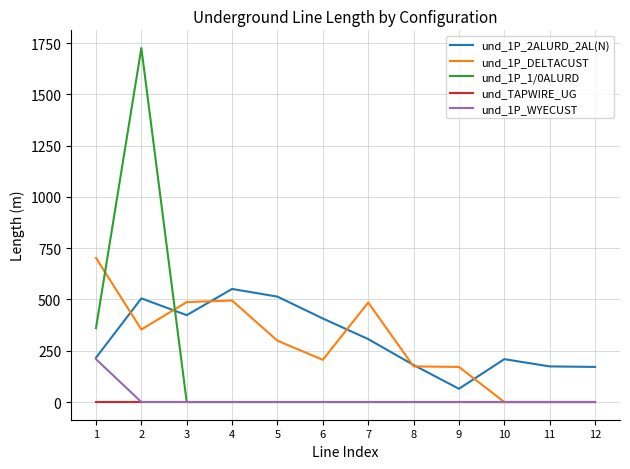

The value of und_TAPWIRE_UG at 10 is 0.0. True or false?

True